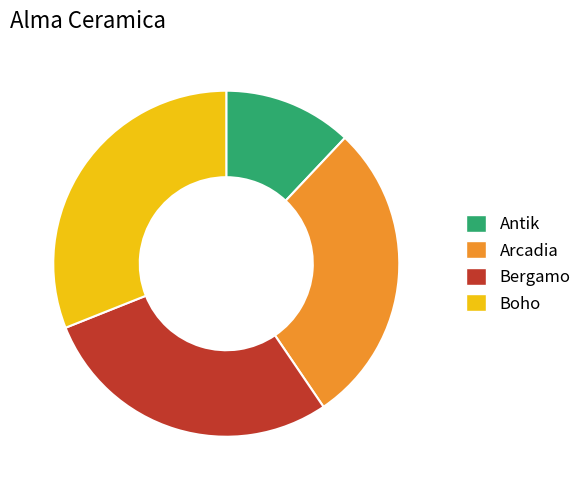

Does Antik represent more than half of the total?

No